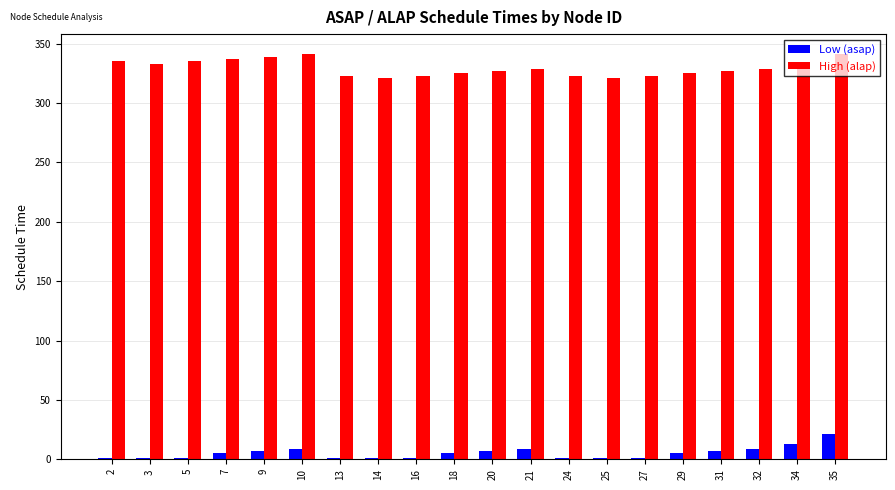

Which series has the largest total across all categories?

High (alap)